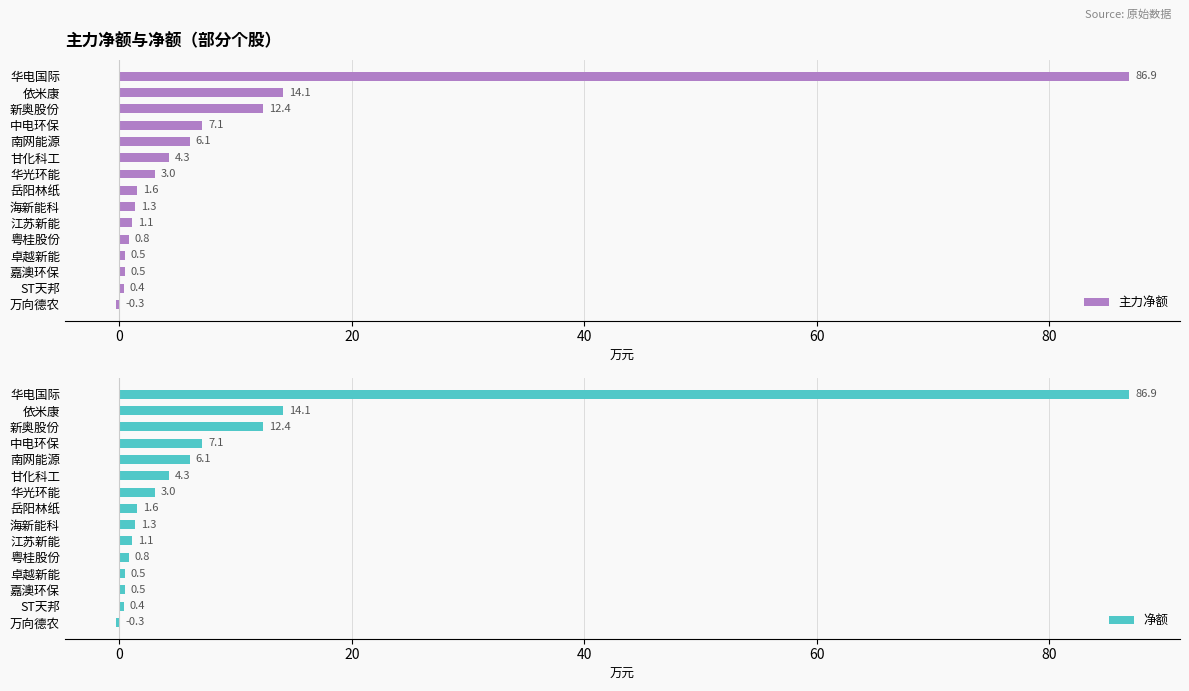

What is the average value of the 主力净额 series?

9.3